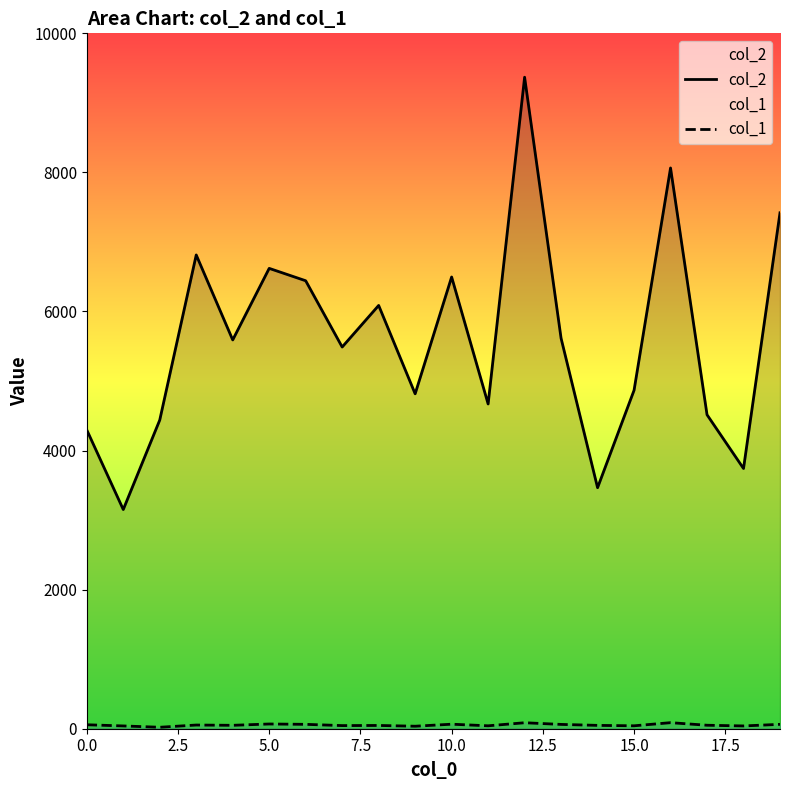

What is the label of the 16th point from the left?

15